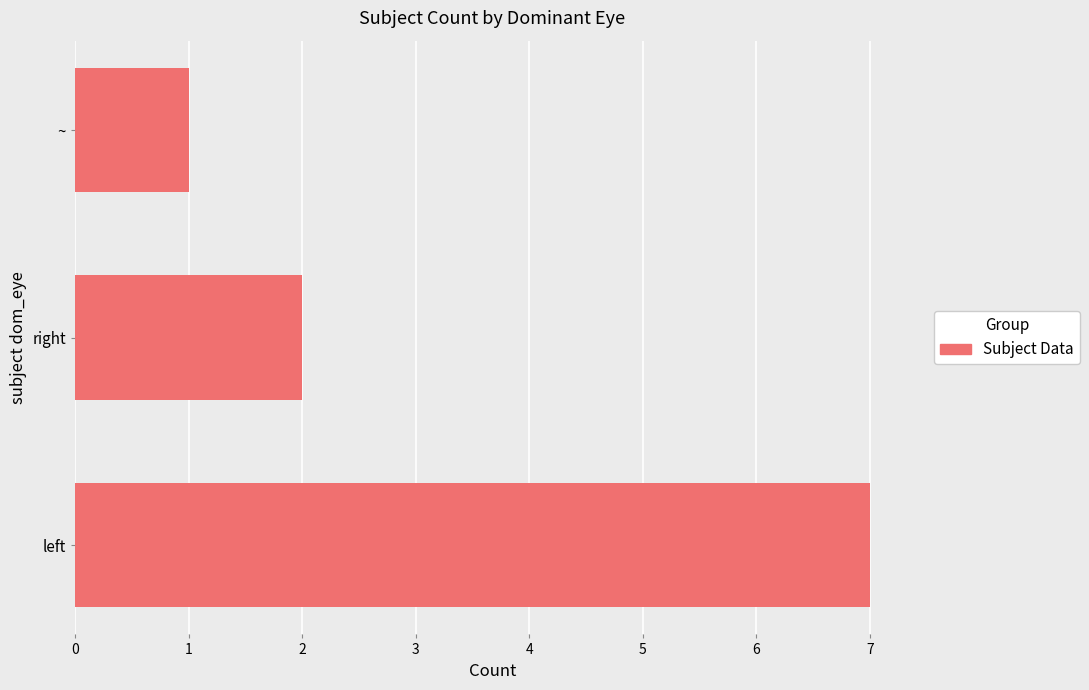

How many series are shown in this chart?

1